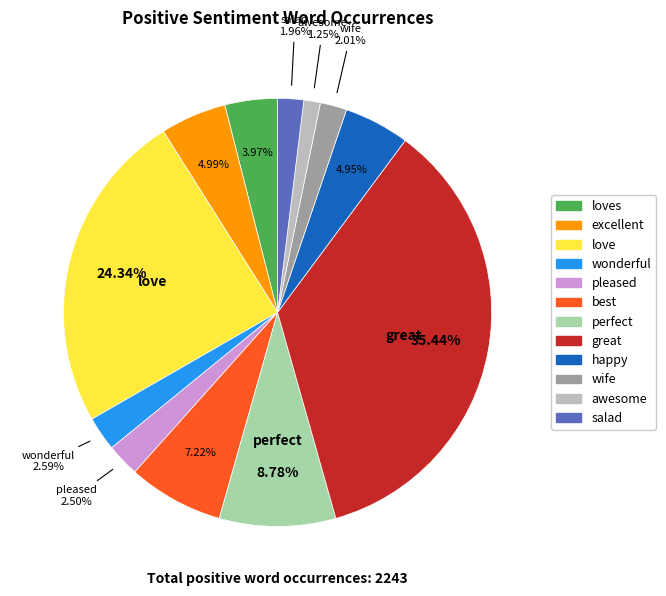

What is the ratio of the value at best to the value at salad?

3.7